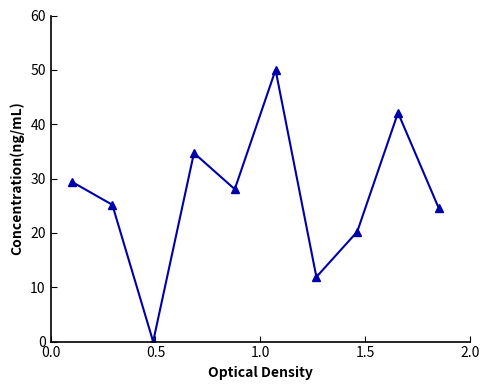

Count the number of data series in this chart.

1